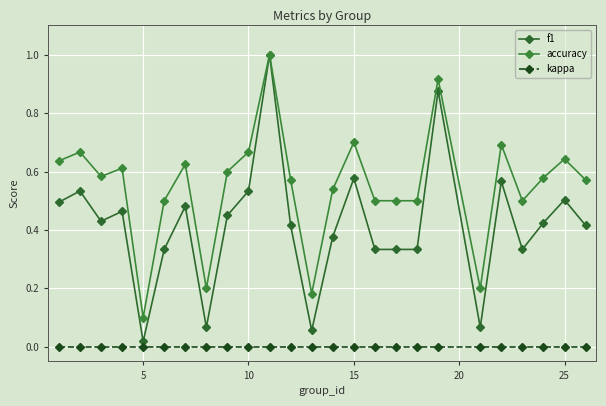

What is the average value of the accuracy series?

0.6